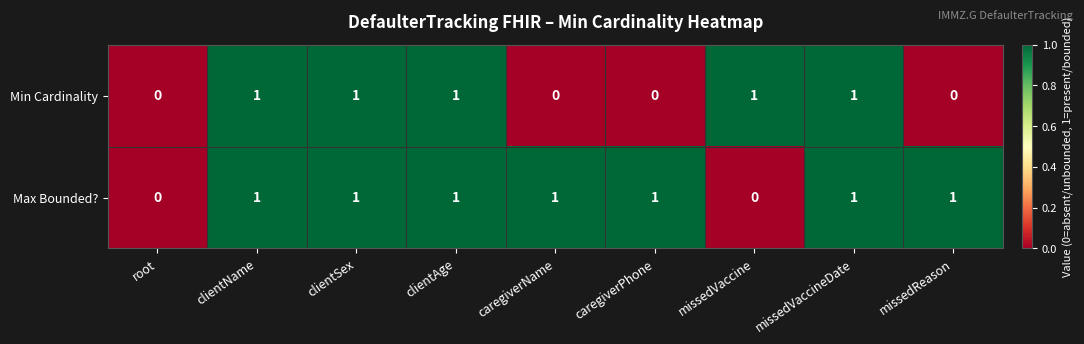

The value of Min Cardinality at clientSex is 0. True or false?

False